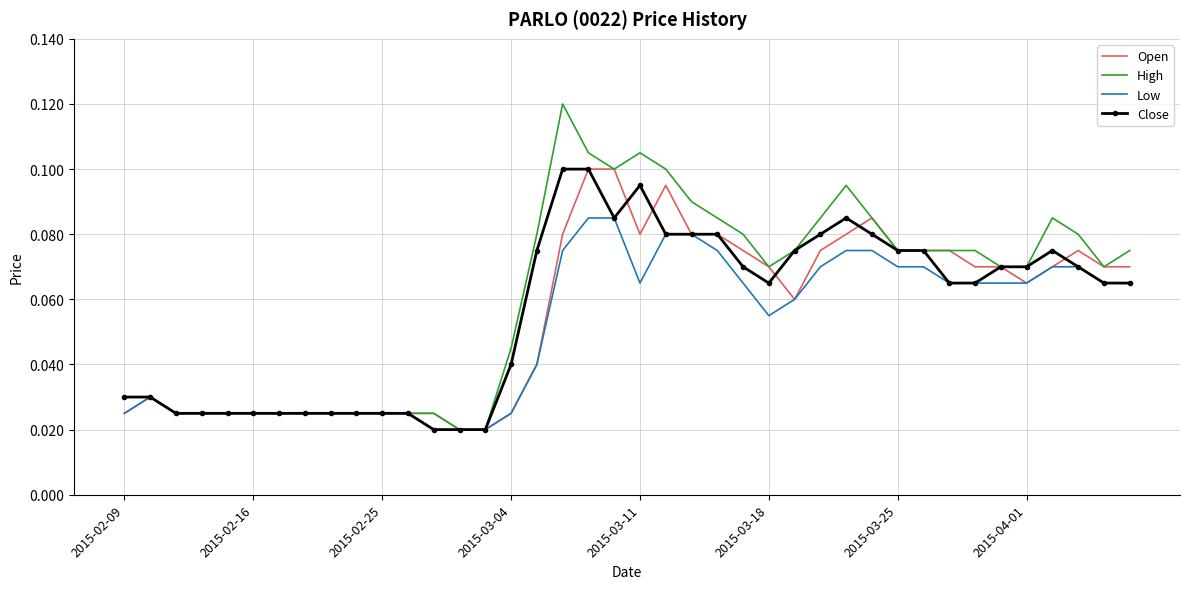

Which series has the widest spread of values?

High